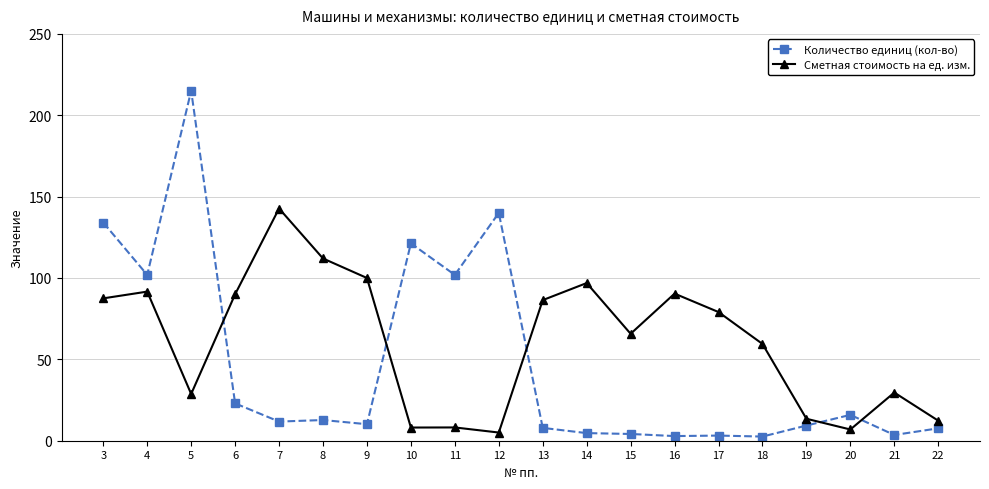

The value of Сметная стоимость на ед. изм. at 8 is 162.9. True or false?

False